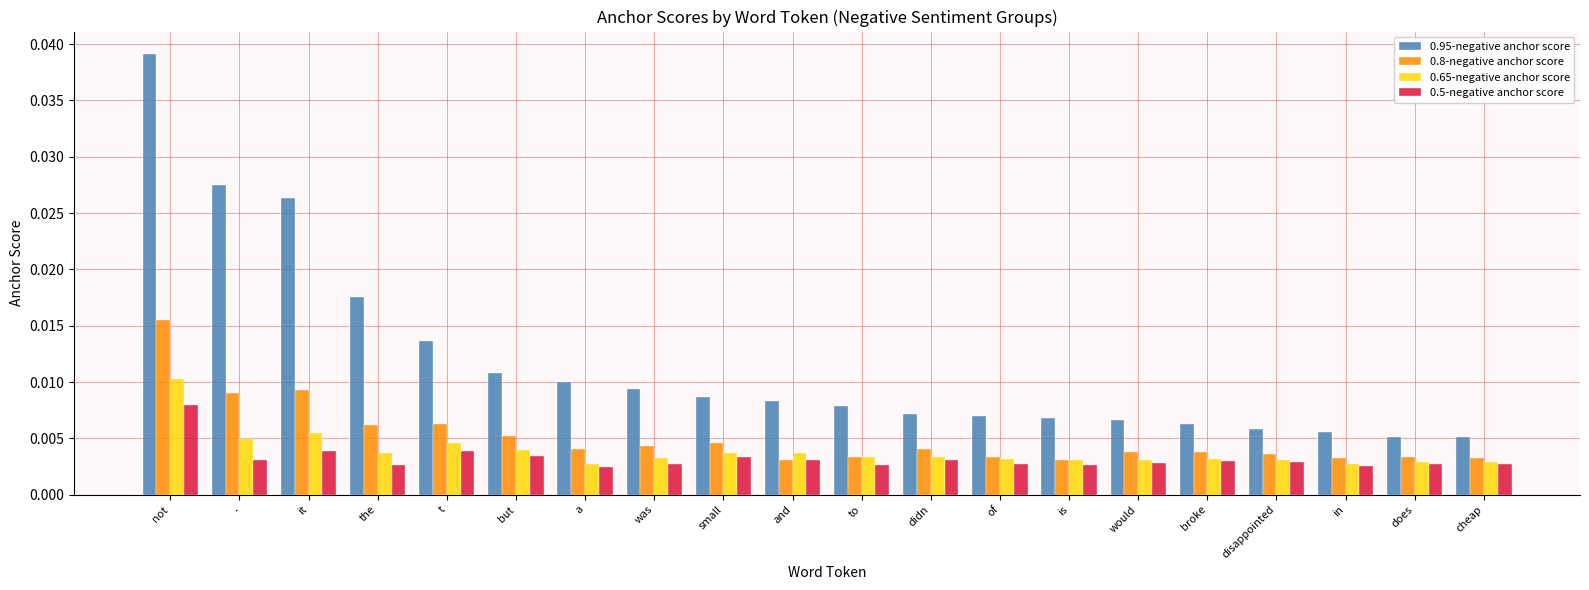

List the series in order of their peak value, lowest first.

0.5-negative anchor score, 0.65-negative anchor score, 0.8-negative anchor score, 0.95-negative anchor score